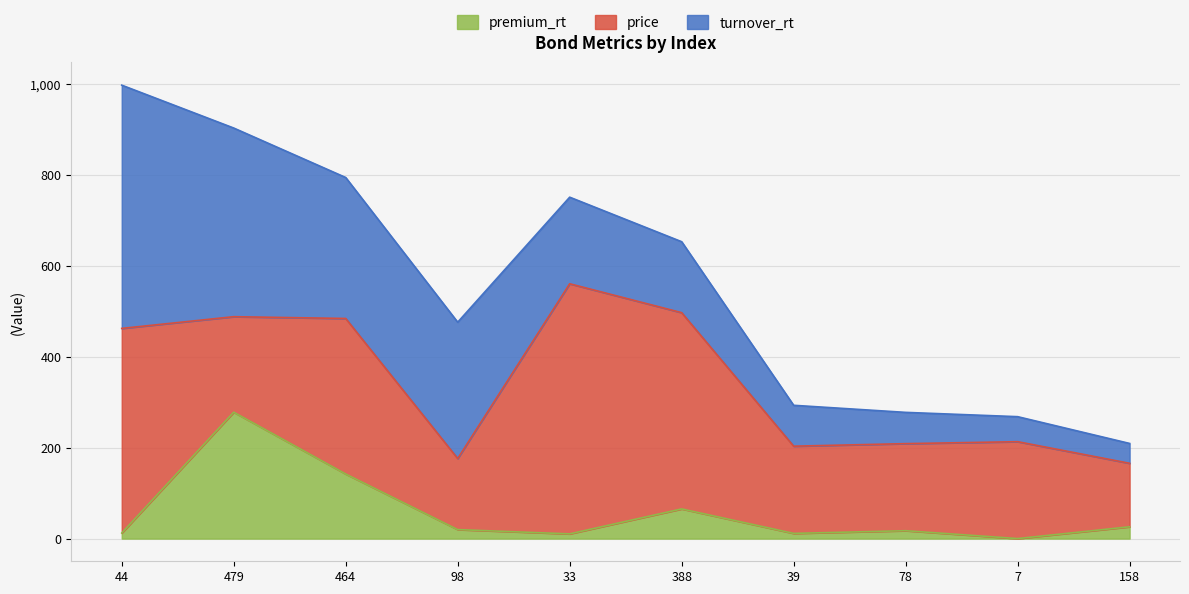

At which category is the sum across all series the highest?

44